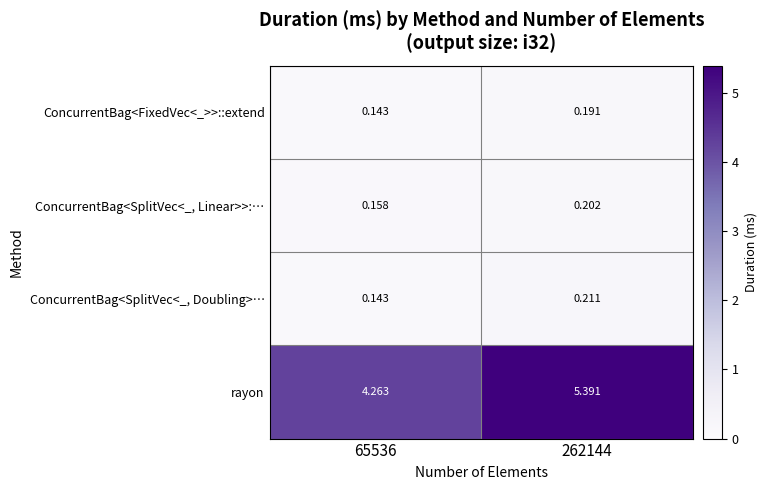

List the series in order of their peak value, lowest first.

ConcurrentBag<FixedVec<_>>::extend, ConcurrentBag<SplitVec<_, Linear>>:…, ConcurrentBag<SplitVec<_, Doubling>…, rayon